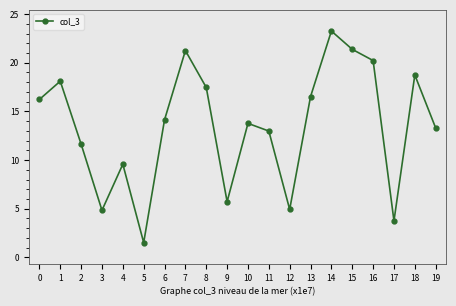

What is the average value?

13.5